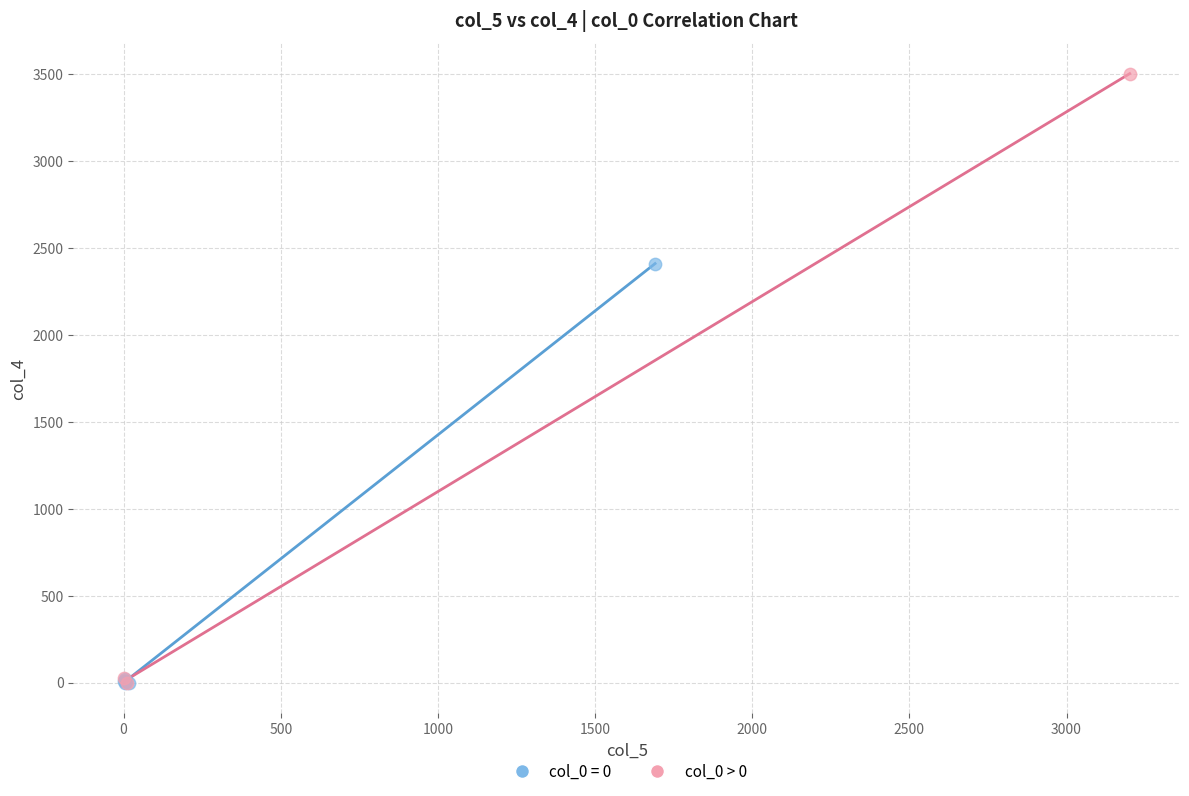

Which series has the widest spread of Y values?

col_0 > 0